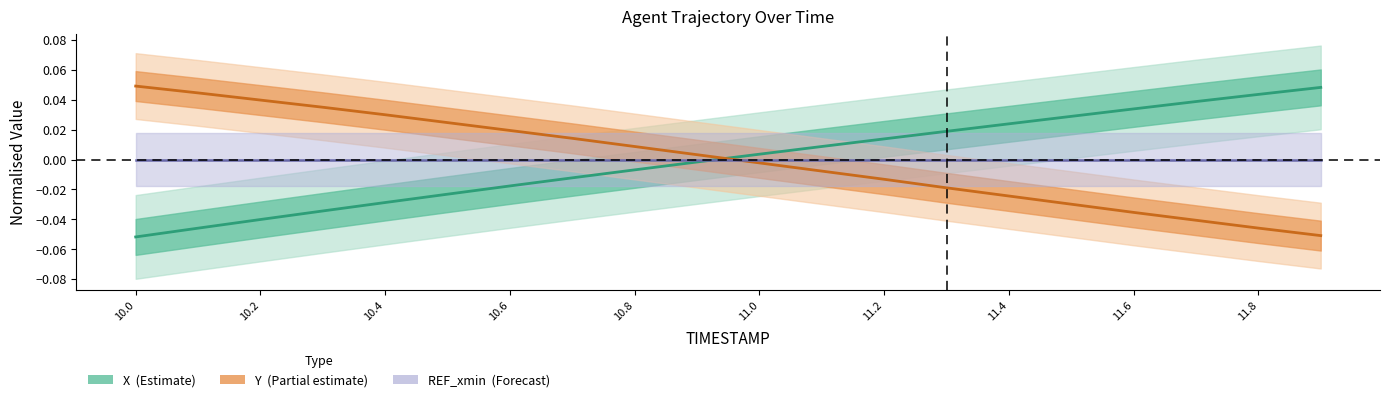

What position from the right is 11.8?

2